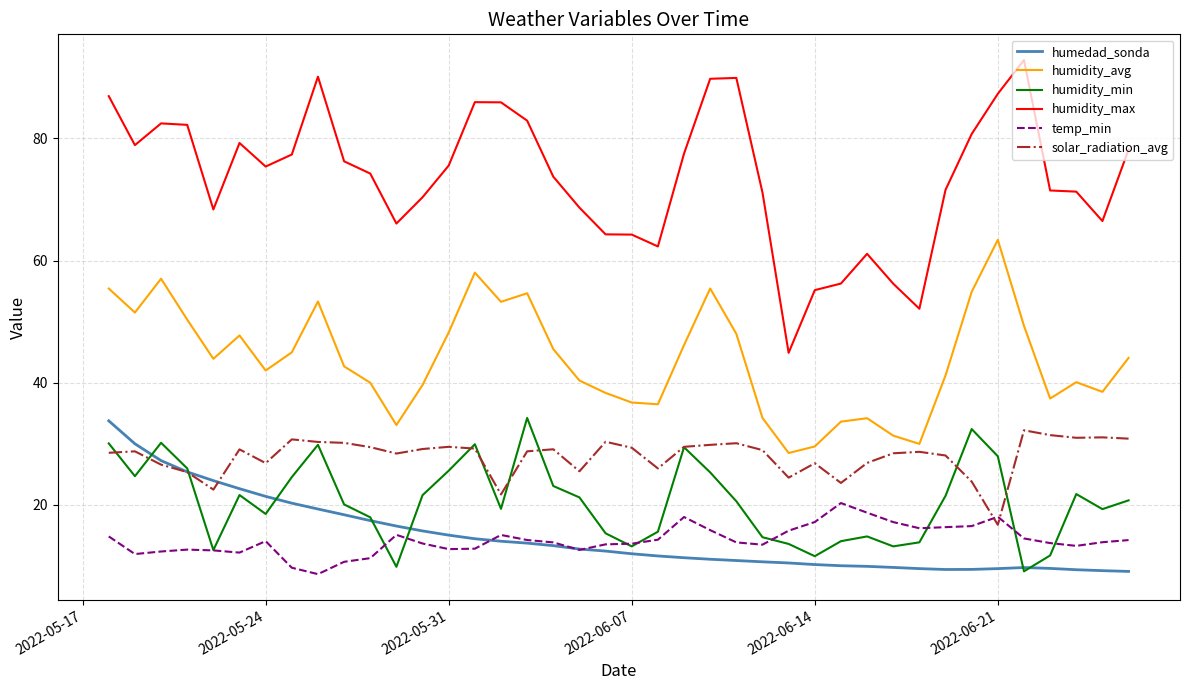

True or false: humedad_sonda and solar_radiation_avg cross at least once.

True